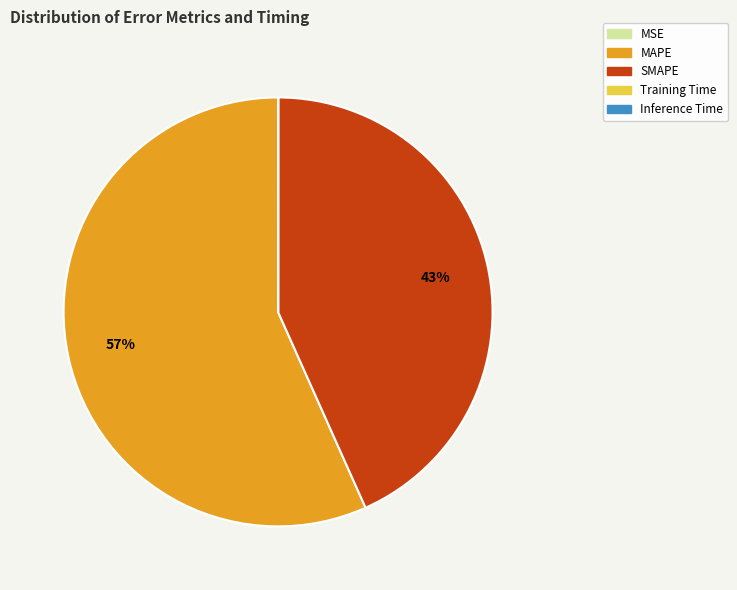

To the nearest percent, what portion does MAPE represent?

57%